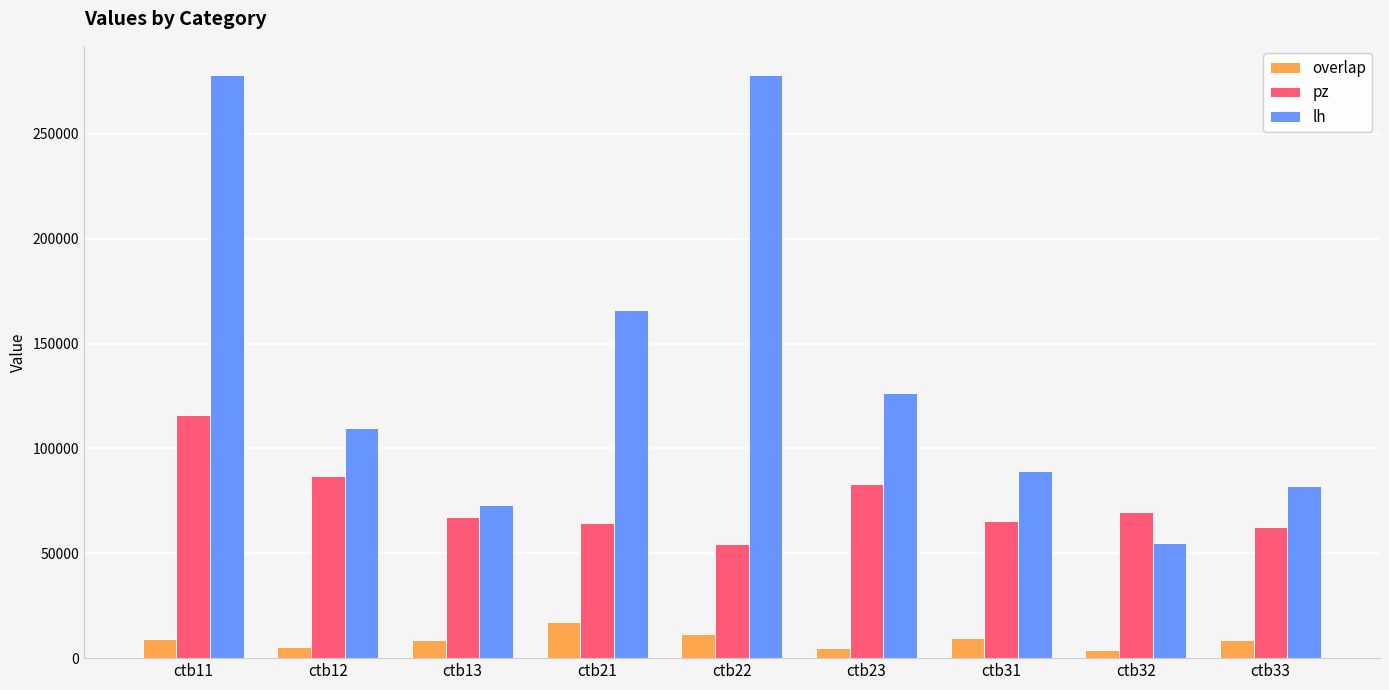

Which series has the widest spread of values?

lh